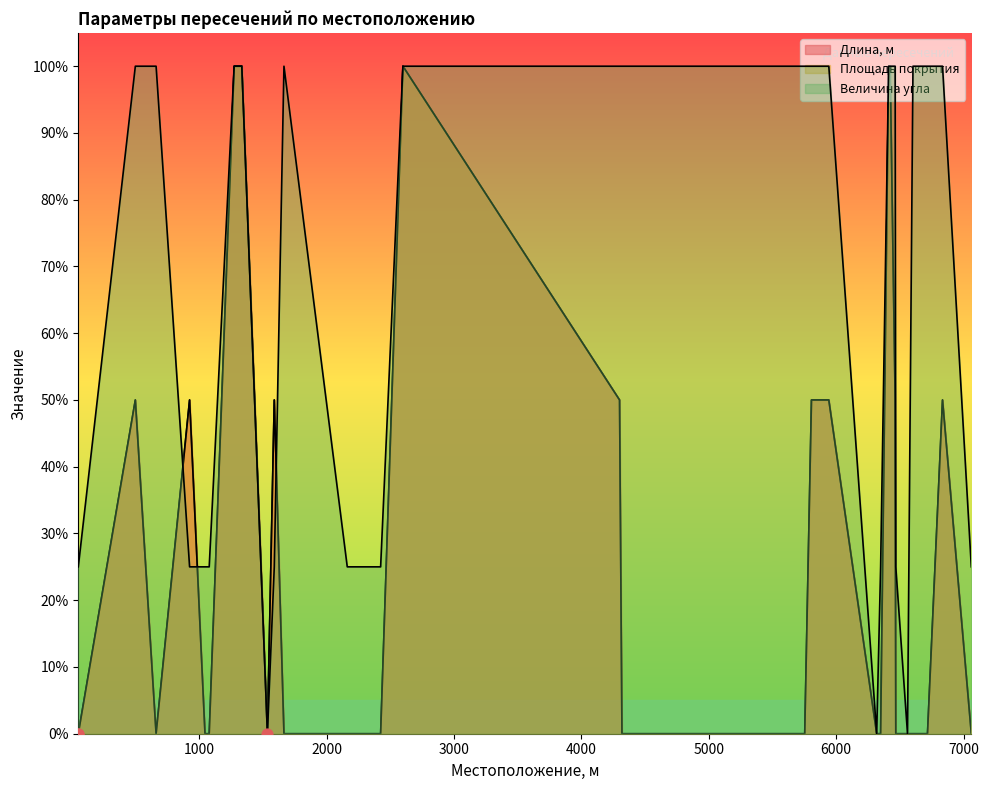

Which series has the largest total across all categories?

Величина угла